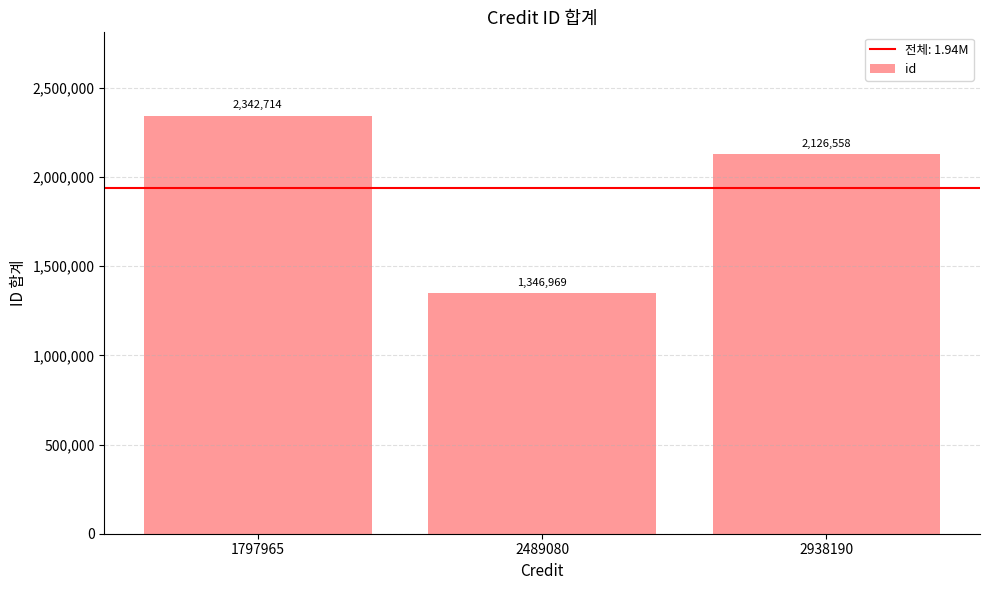

What is the sum of the values at 2489080 and 1797965?

3689683